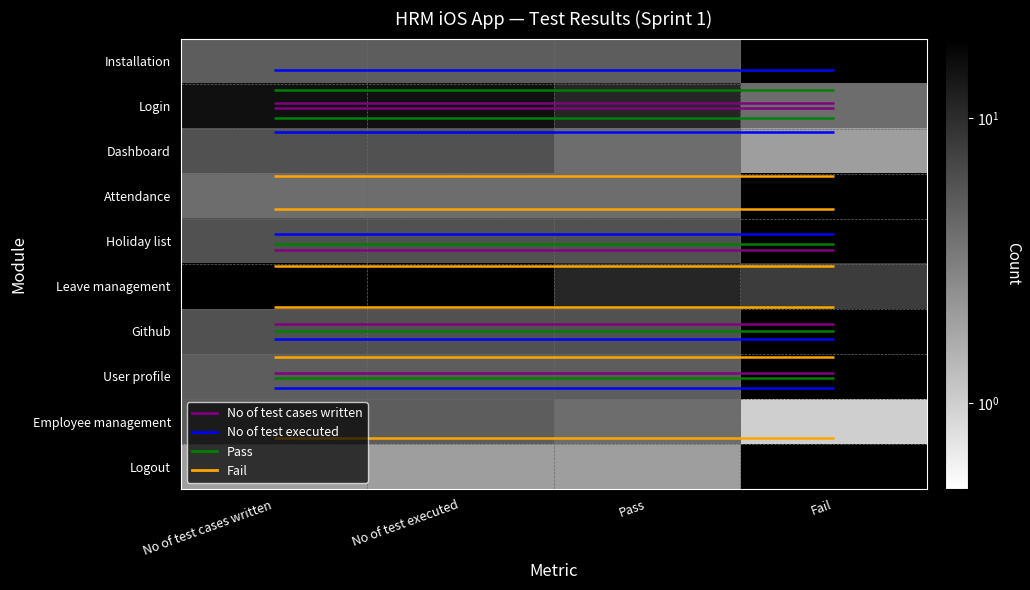

The Leave management series shows 8 at Fail. True or false?

True